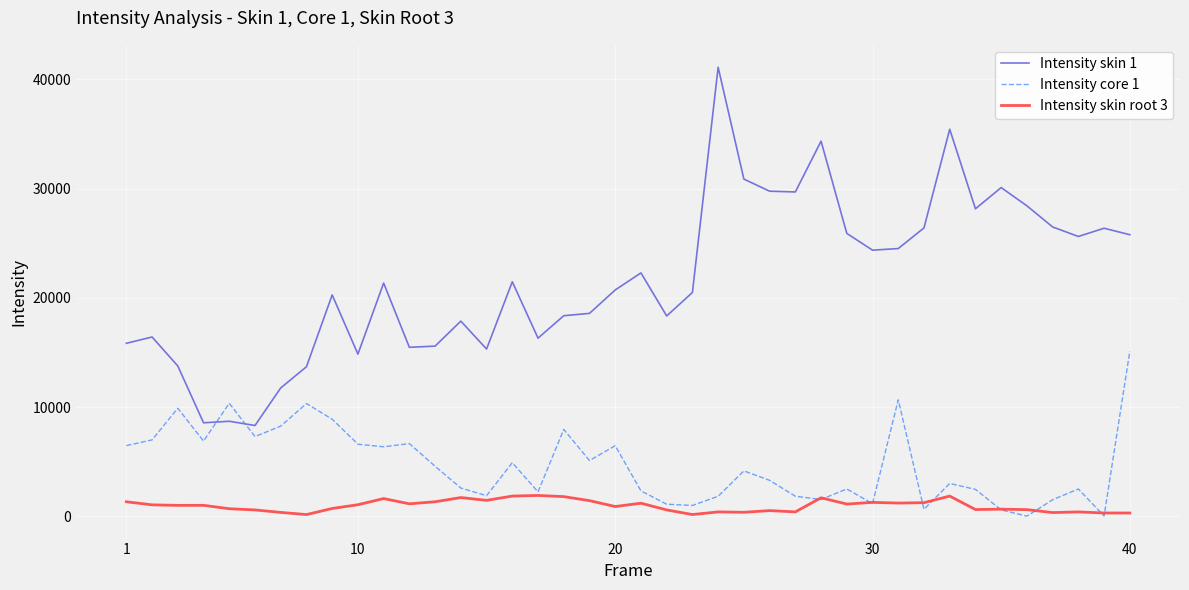

True or false: Intensity skin root 3 and Intensity skin 1 intersect in this chart.

False